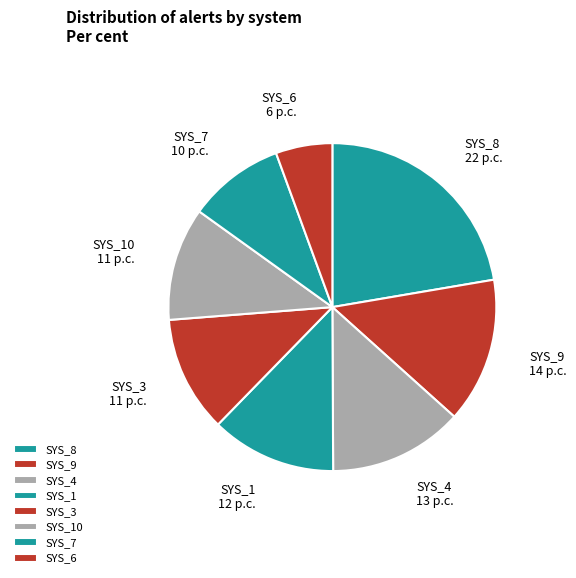

Which slice is the smallest?

SYS_6